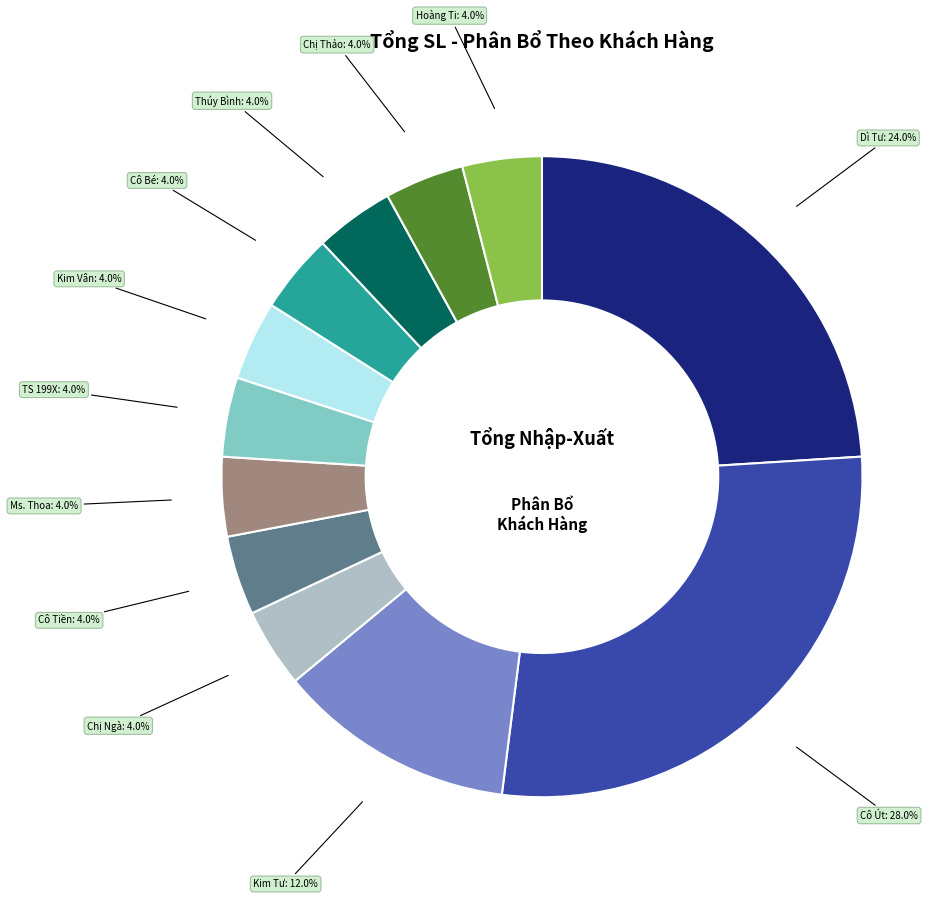

What percentage do Kim Vân and Hoàng Ti together represent?

8.0%